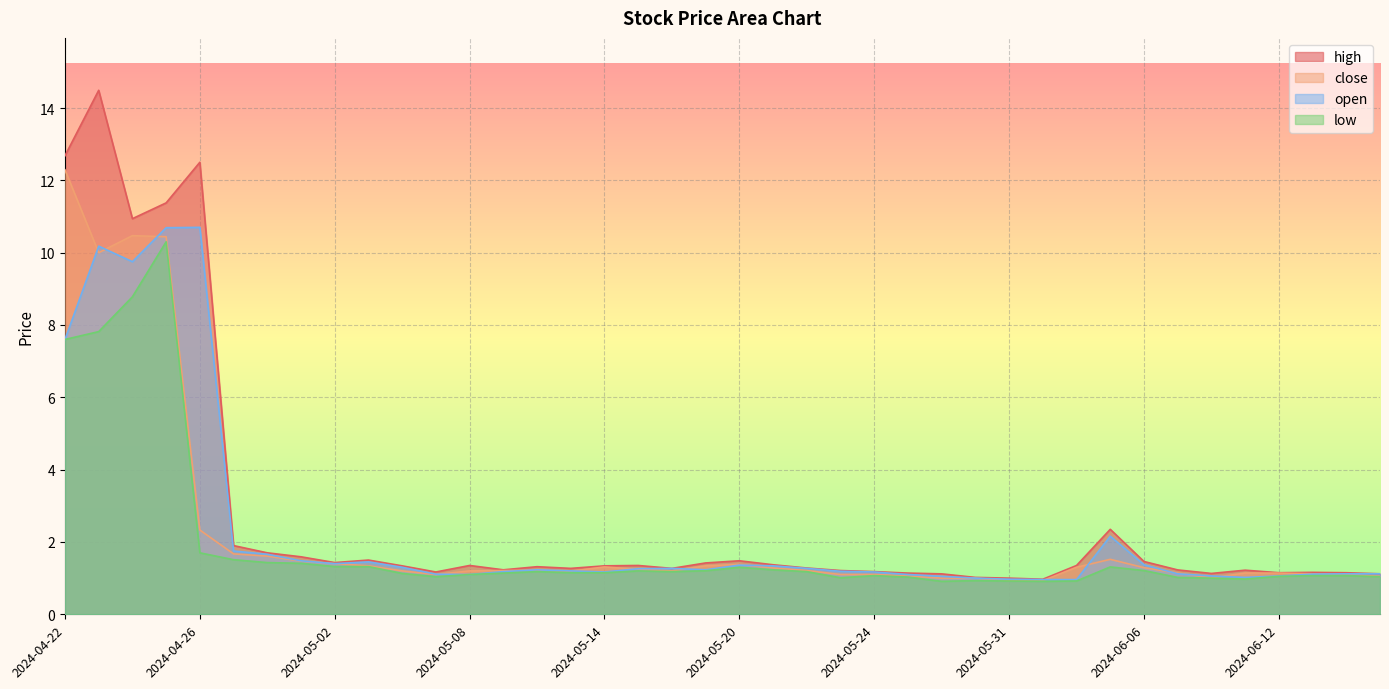

How many interior local valleys does the close series have?

6